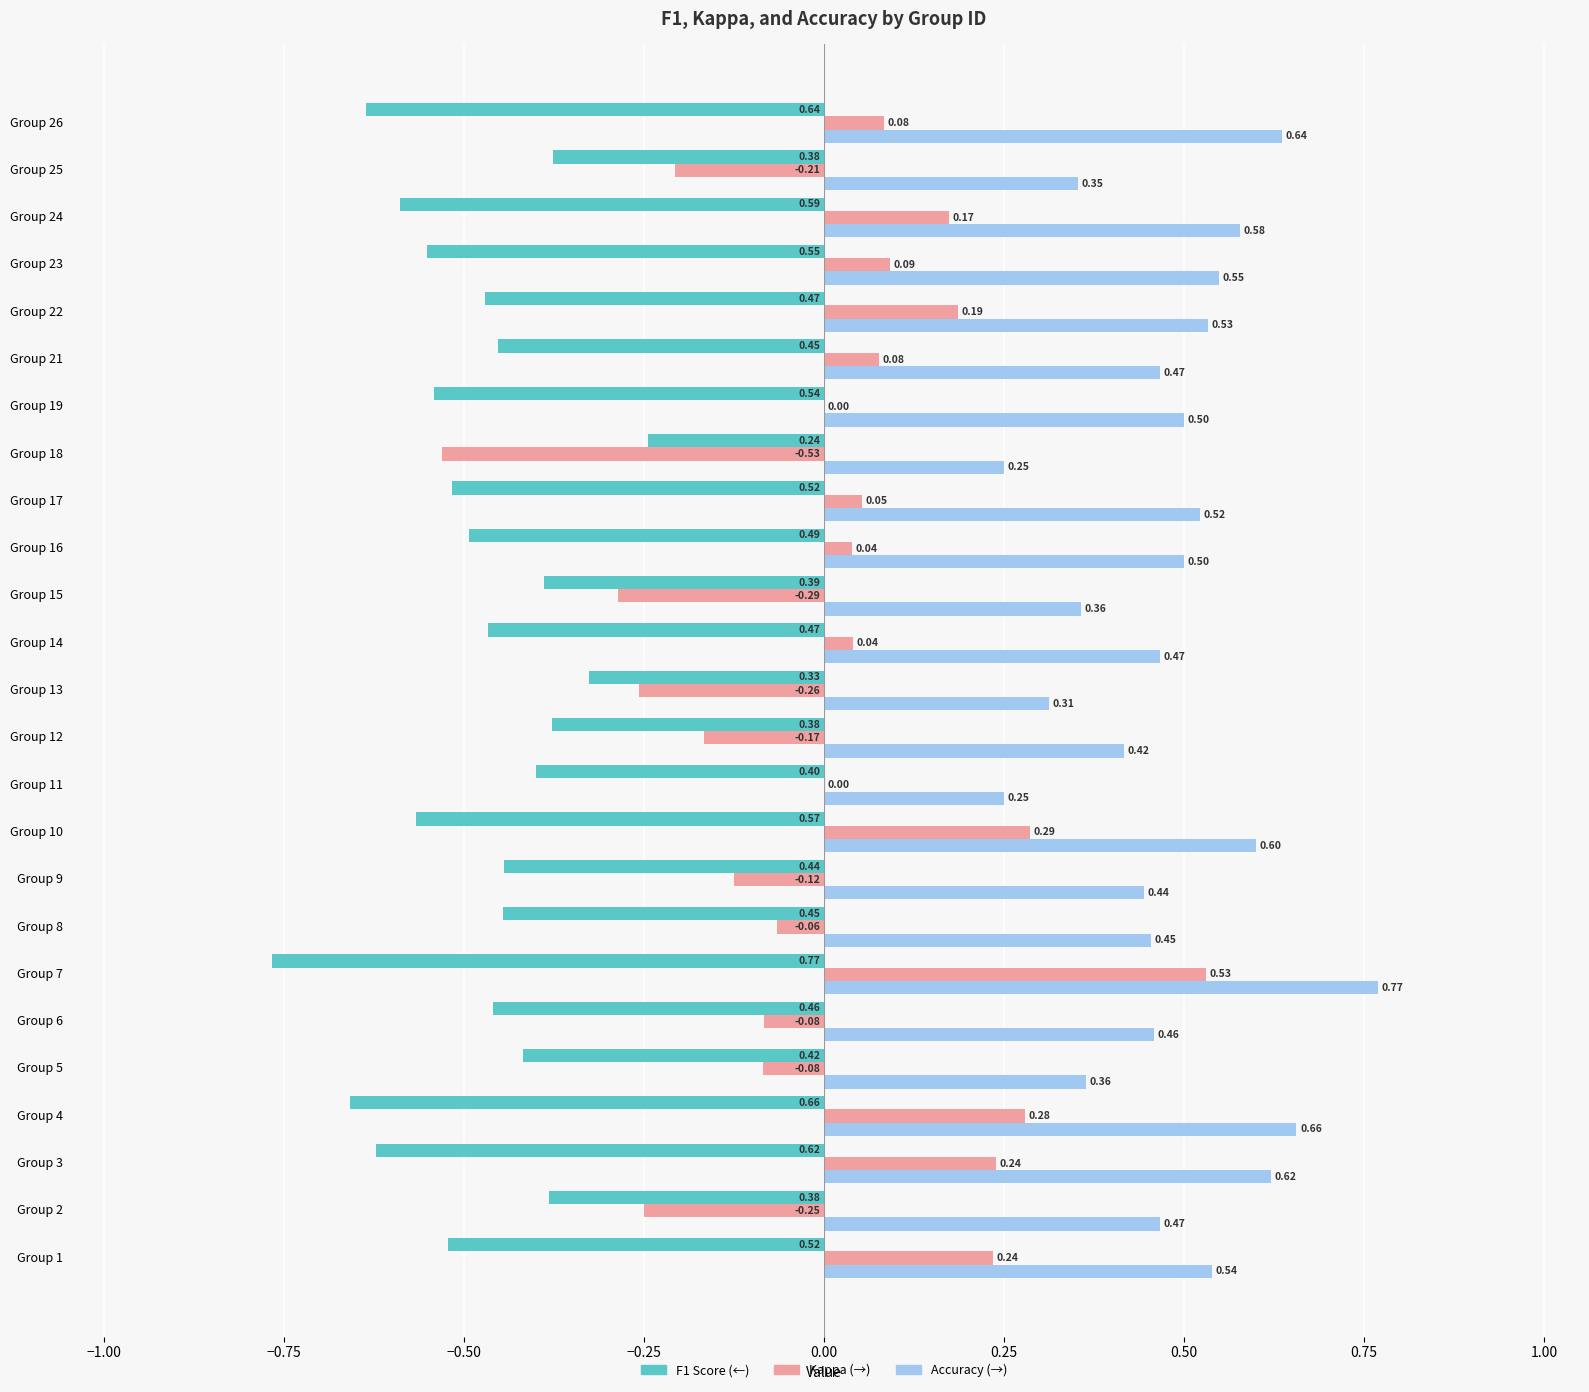

How many series are shown in this chart?

3